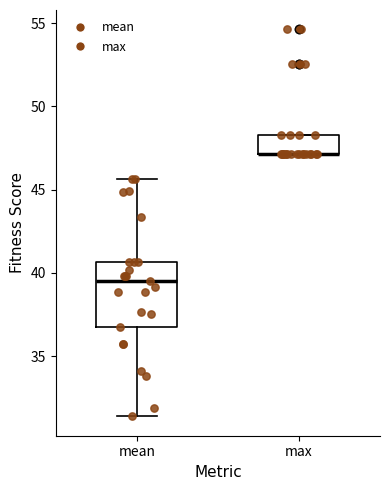

Reading left to right, read every box against the y-axis: the position of its median line, the range the box covers, and the ends of its whiskers. The values are not printed on the chart, so give them approximately, as read against the axis.

mean: median 39.5, box 37.0 to 40.5, whiskers 31.5 to 45.5
max: median 47.0 (drawn on the box's lower edge), box 47.0 to 48.5, whiskers 47.0 to 48.5